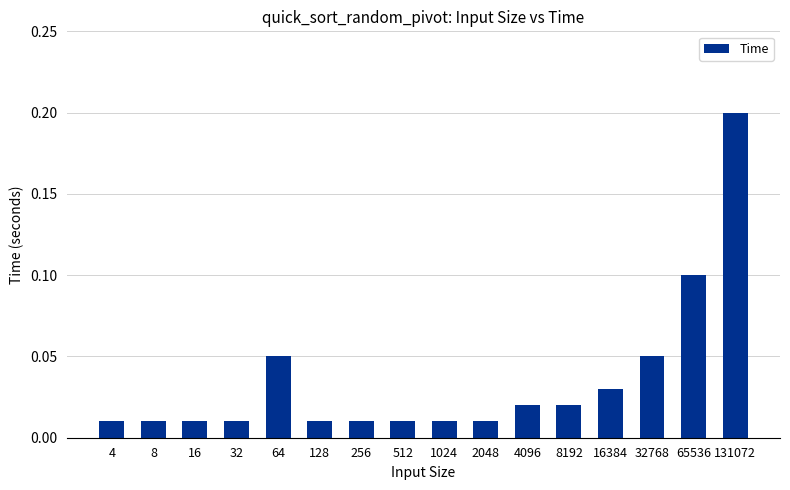

Does the chart contain stacked bars?

No